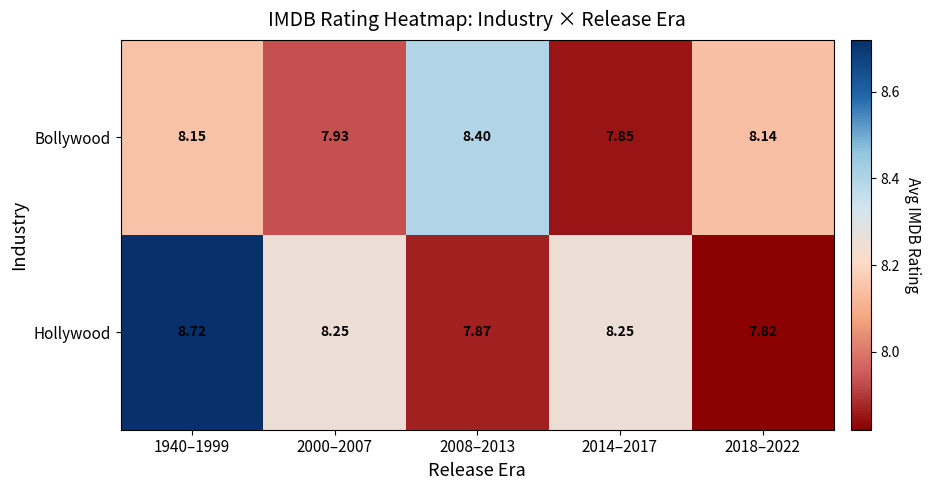

At how many categories does at least one series exceed 8?

5